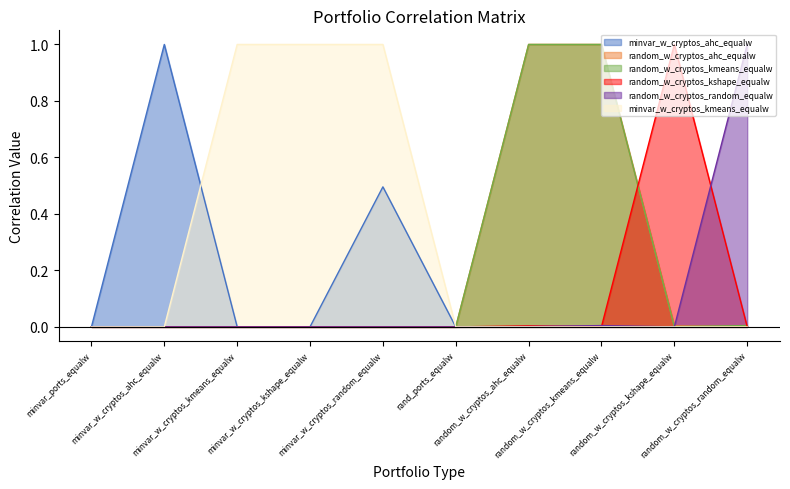

Which series changed the most between rand_ports_equalw and random_w_cryptos_random_equalw?

random_w_cryptos_random_equalw